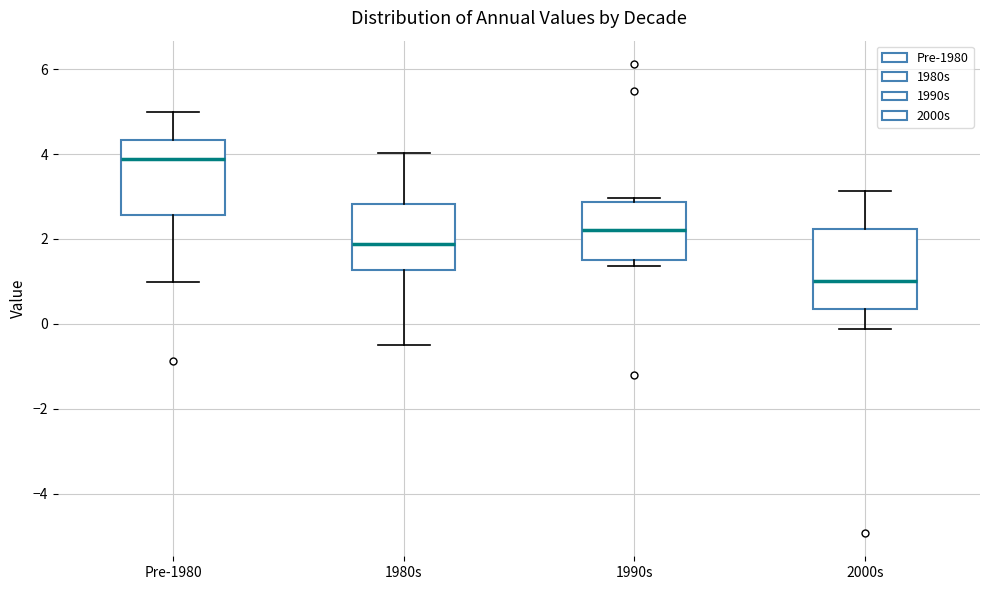

Which box's median line is the highest?

Pre-1980